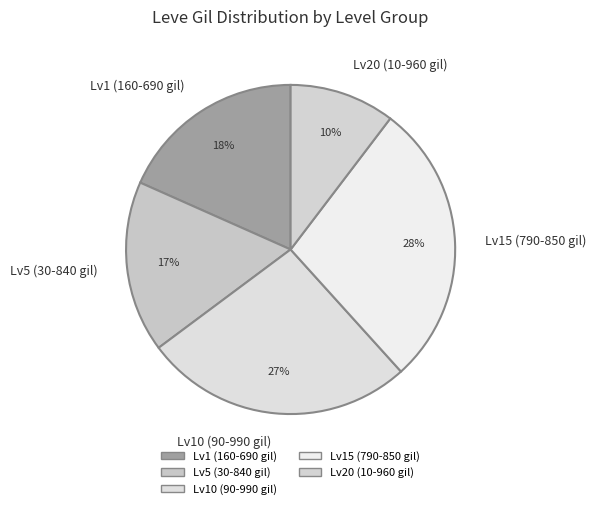

Rank the categories by value from highest to lowest.

Lv15 (790-850 gil), Lv10 (90-990 gil), Lv1 (160-690 gil), Lv5 (30-840 gil), Lv20 (10-960 gil)